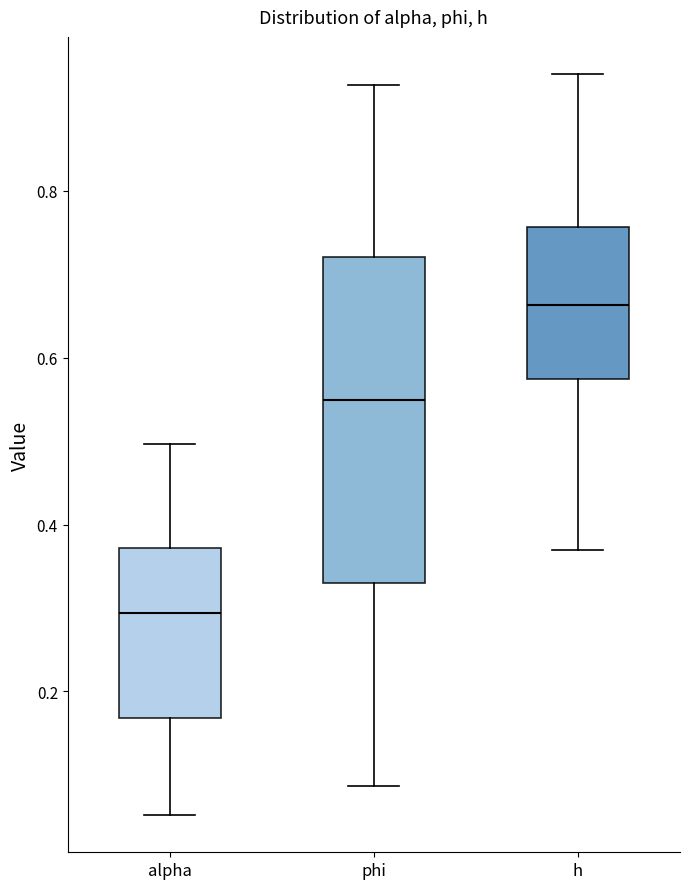

Reading left to right, transcribe this box plot: for each box, give where its median line is, the range the box spans, and where its two whiskers end, as read against the y-axis. The values are not printed on the chart, so give them approximately, as read against the axis.

alpha: median 0.30, box 0.16 to 0.38, whiskers 0.06 to 0.50
phi: median 0.54, box 0.34 to 0.72, whiskers 0.08 to 0.92
h: median 0.66, box 0.58 to 0.76, whiskers 0.36 to 0.94